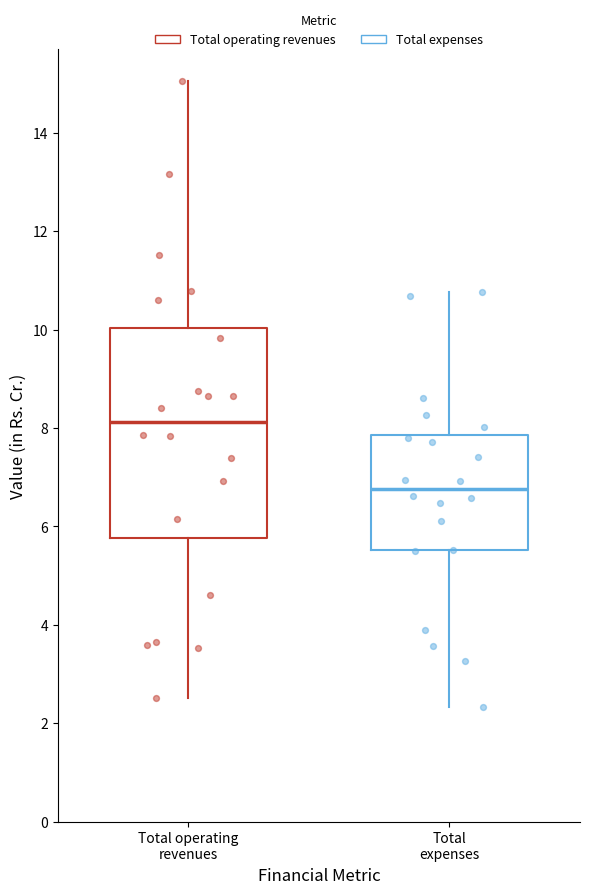

Which box is the tallest, from its lower edge to its upper edge?

Total operating revenues